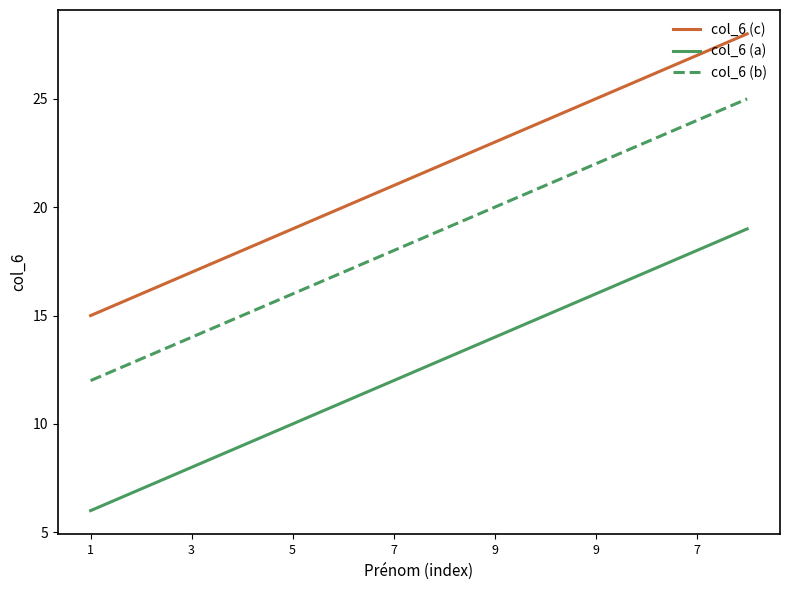

What is the minimum value for col_6 (a)?

6.0